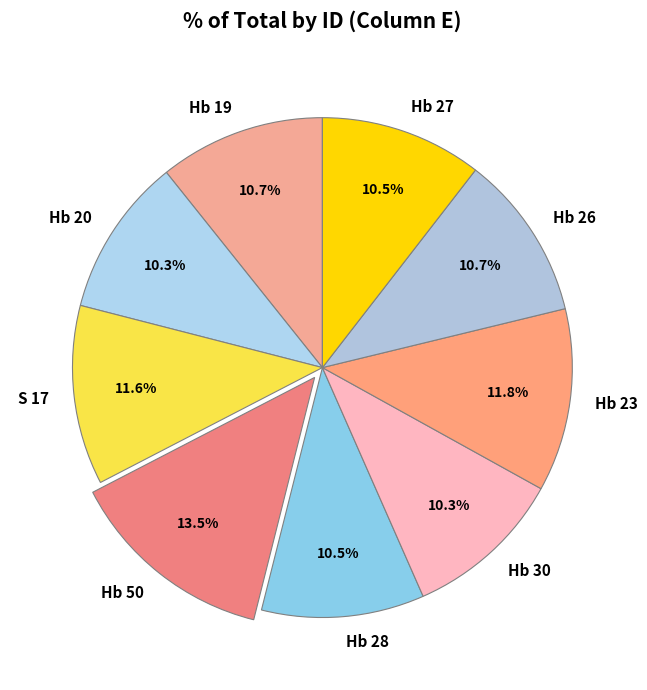

Do Hb 19 and S 17 together represent more than half of the pie?

No